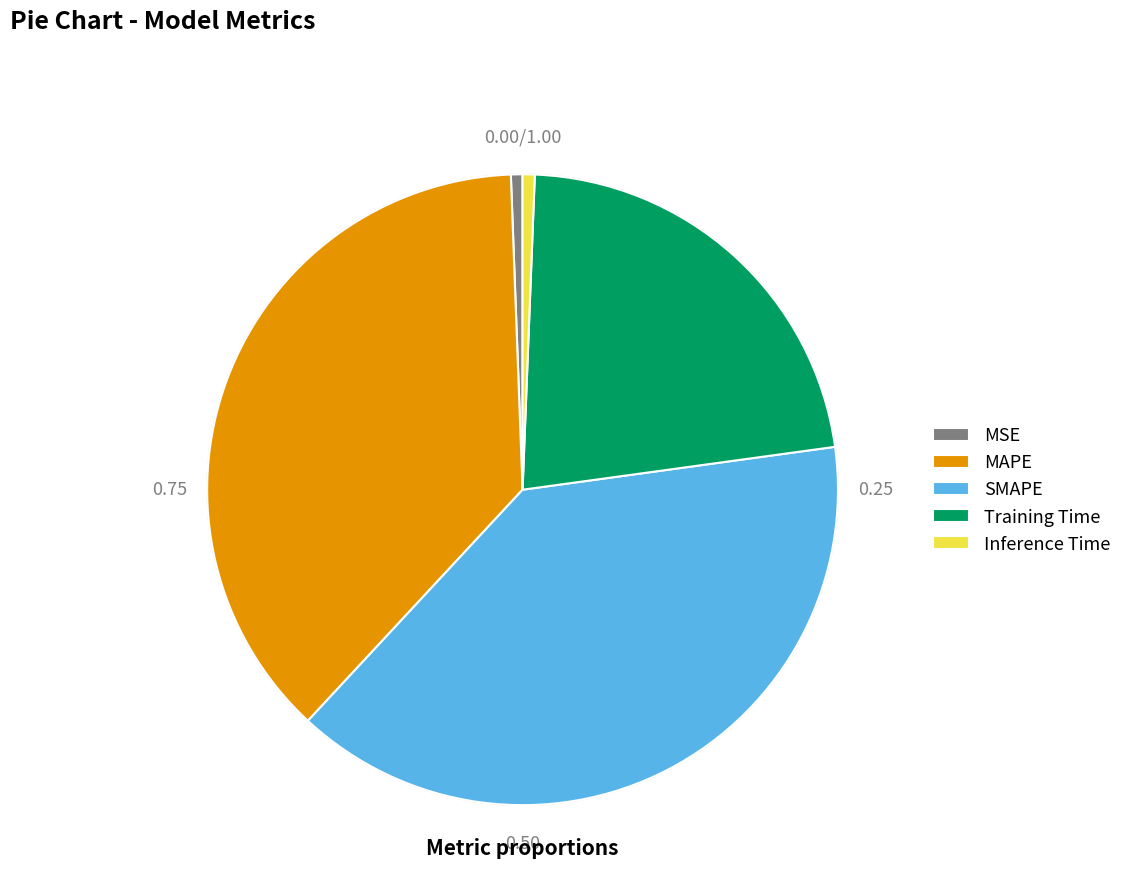

Which has a higher value, Inference Time or SMAPE?

SMAPE